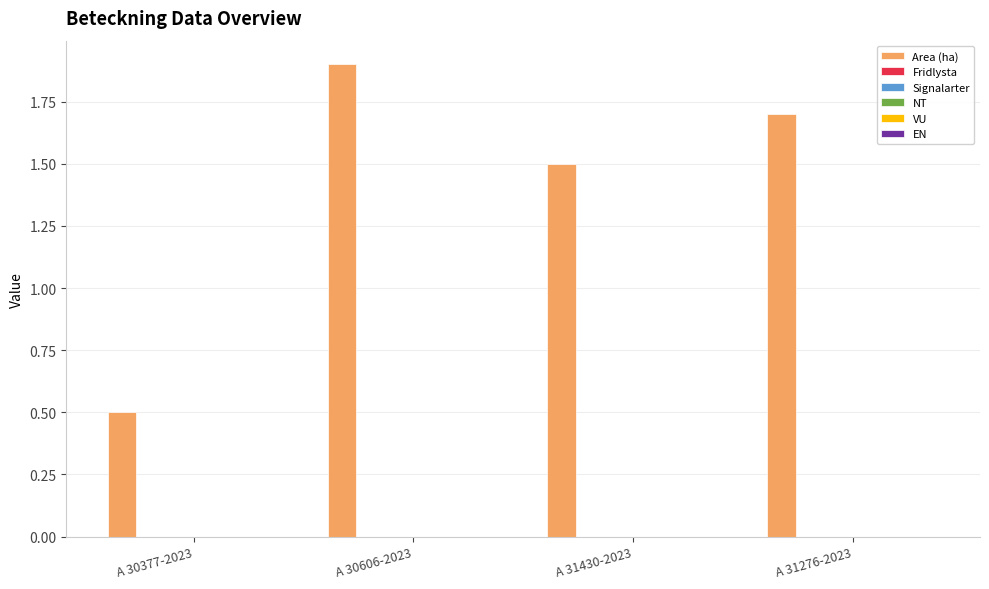

What is the difference between the maximum and second lowest values?

0.4